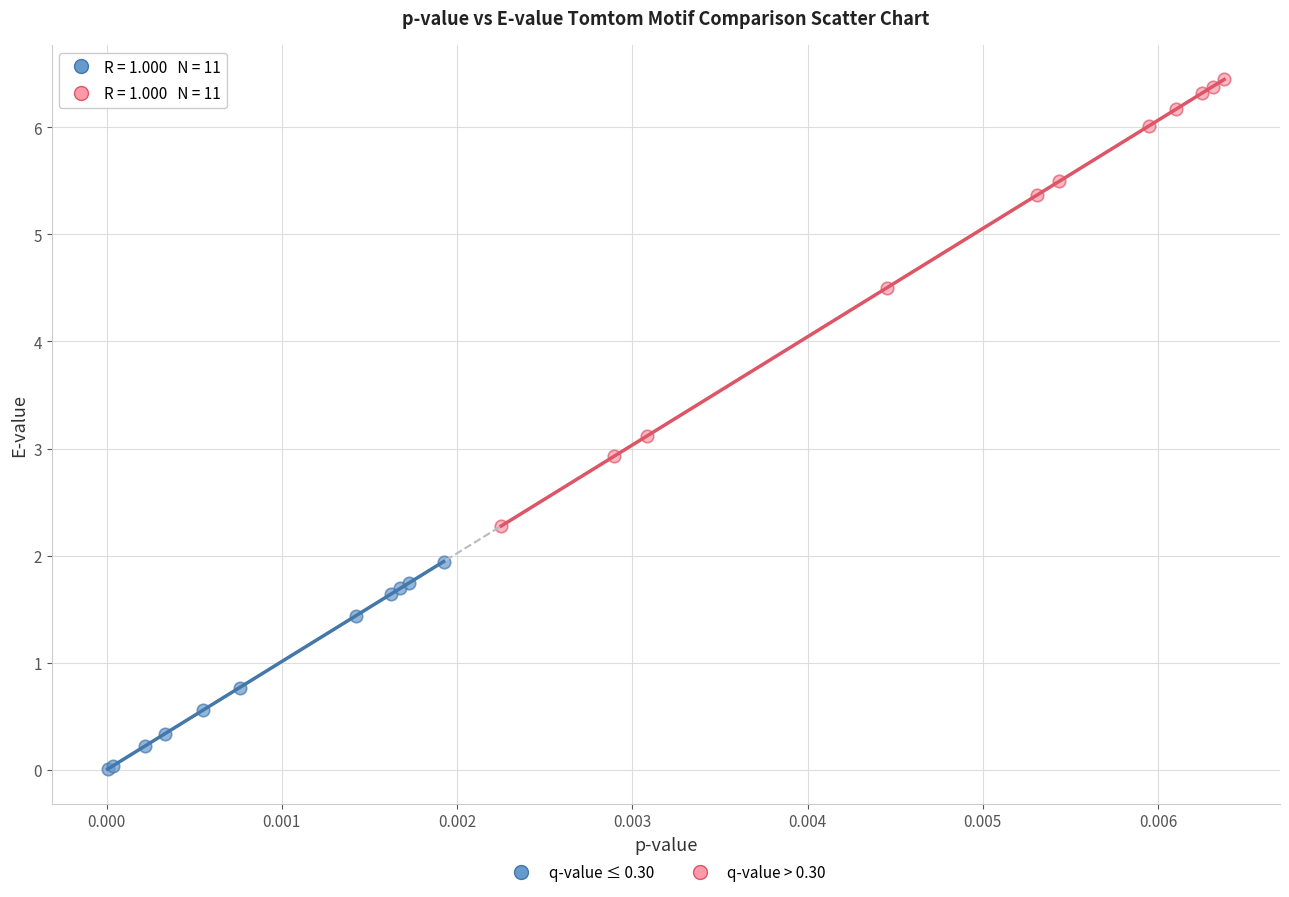

What are all the series names shown in the legend?

q-value ≤ 0.30, q-value > 0.30